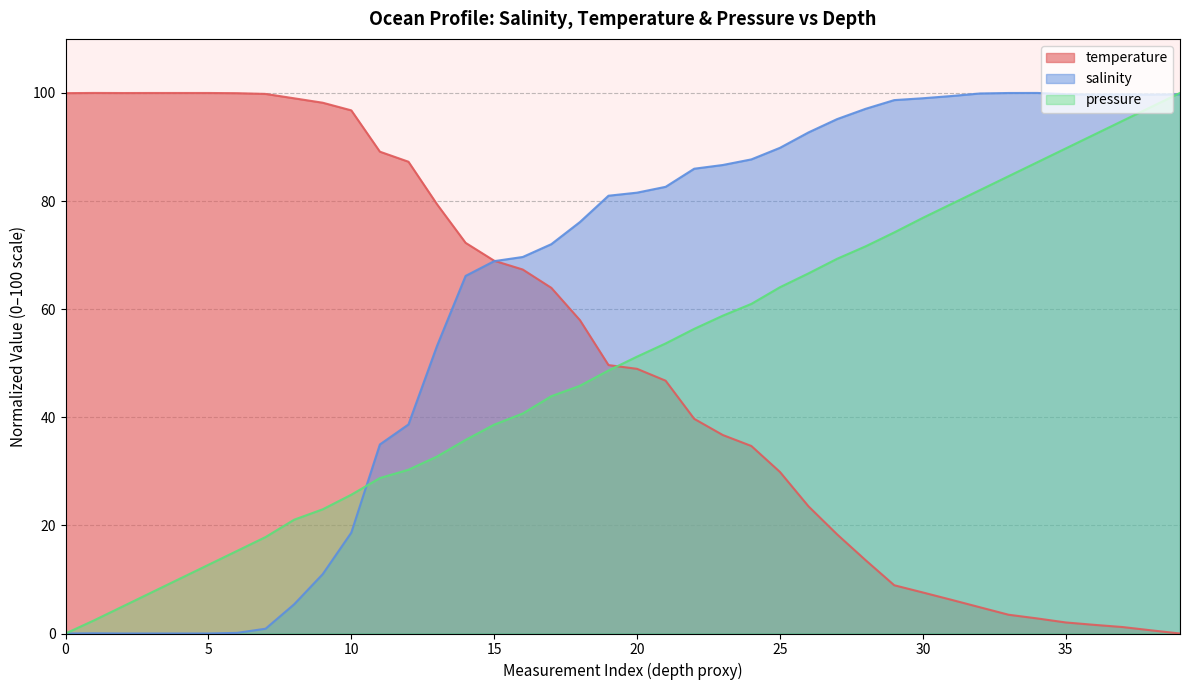

The value of temperature at 12 is 87.3. True or false?

True